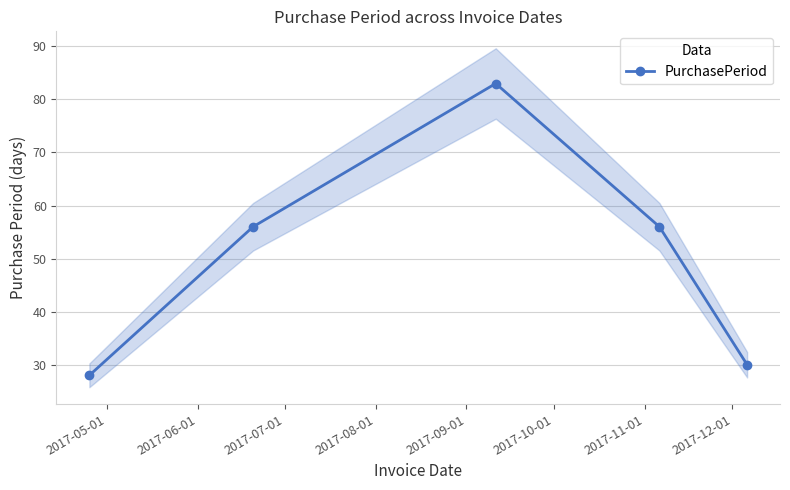

How many interior local peaks does the PurchasePeriod series have?

1